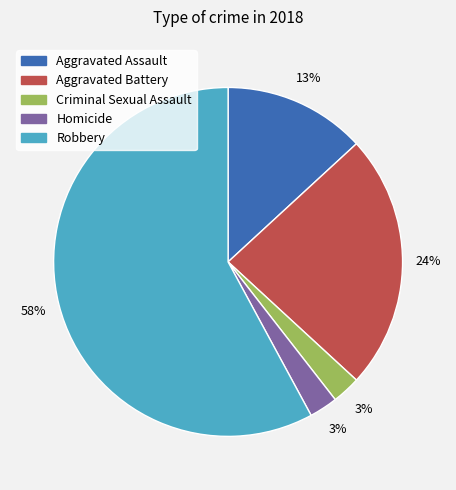

Which slice is the largest?

Robbery